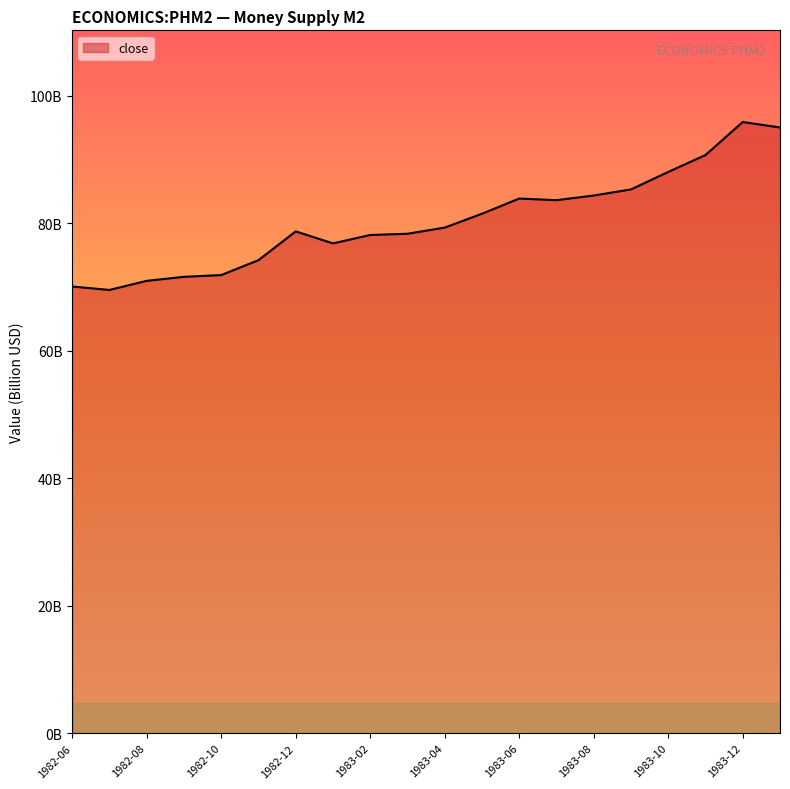

What is the maximum value shown in the chart?

95.9